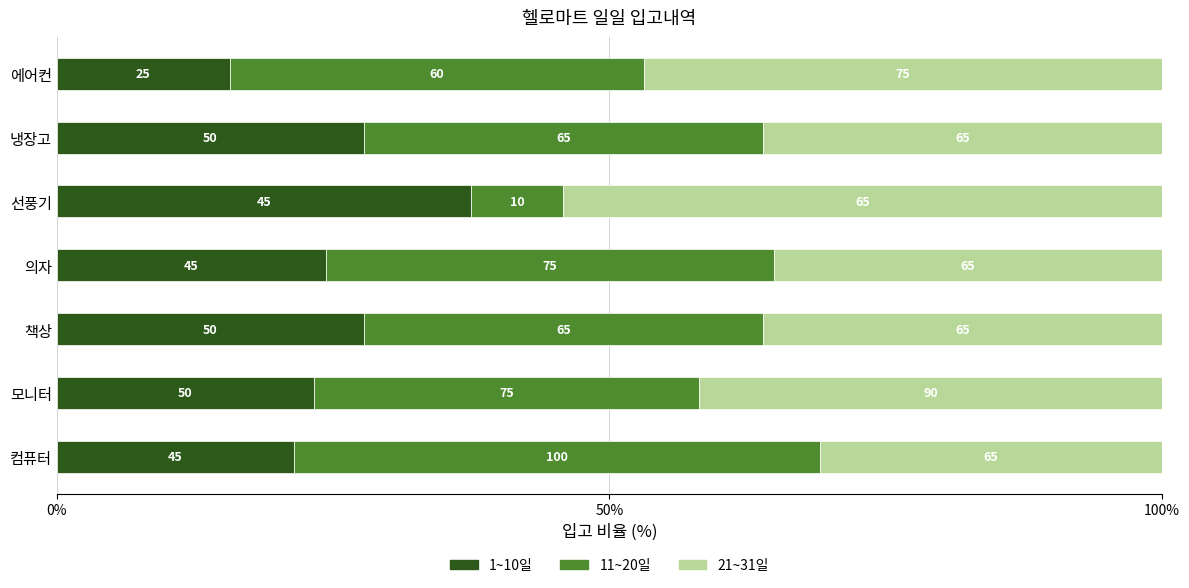

What is the sum of all 1~10일 values?

177.7